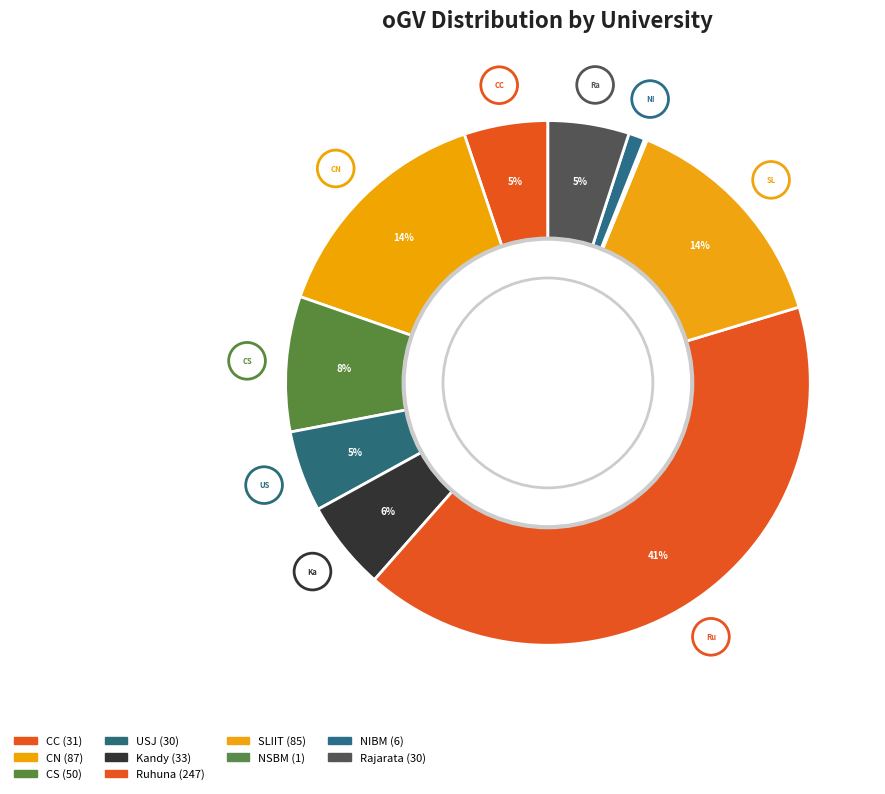

Which slice is the largest?

Ruhuna